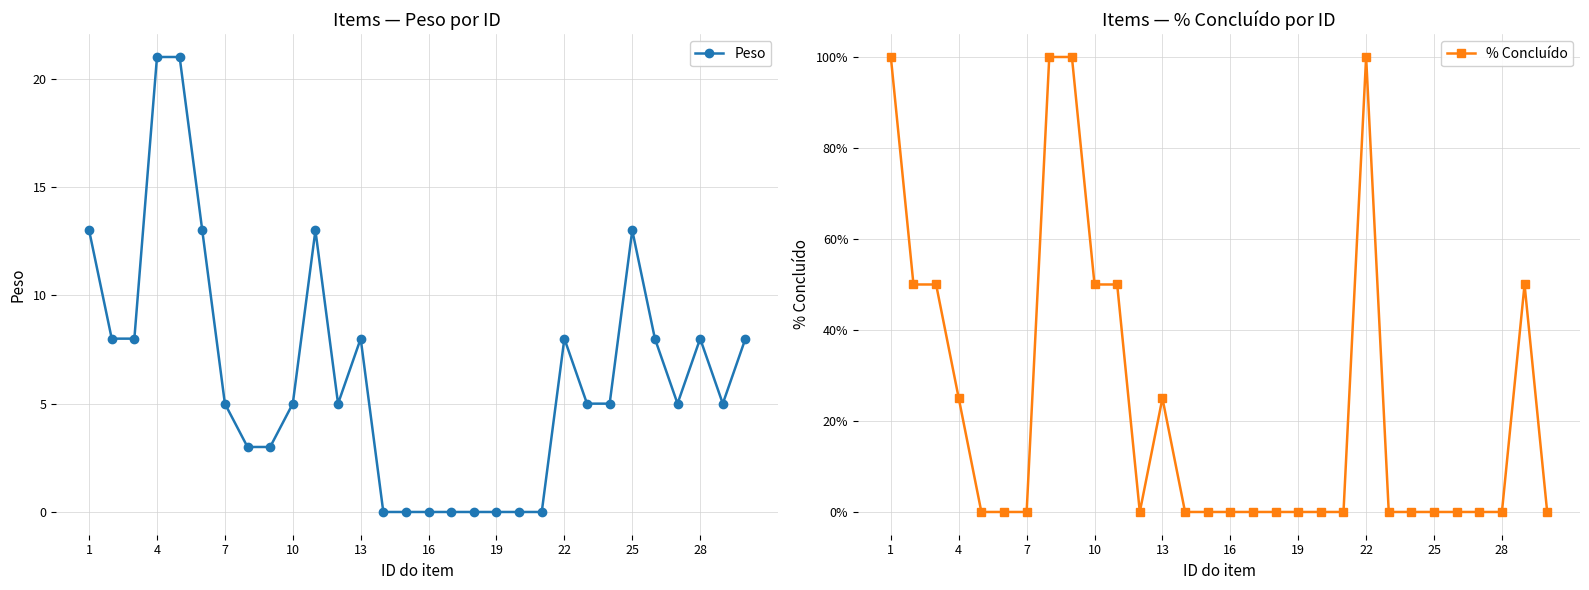

How many Peso values are between 0 and 8?

24